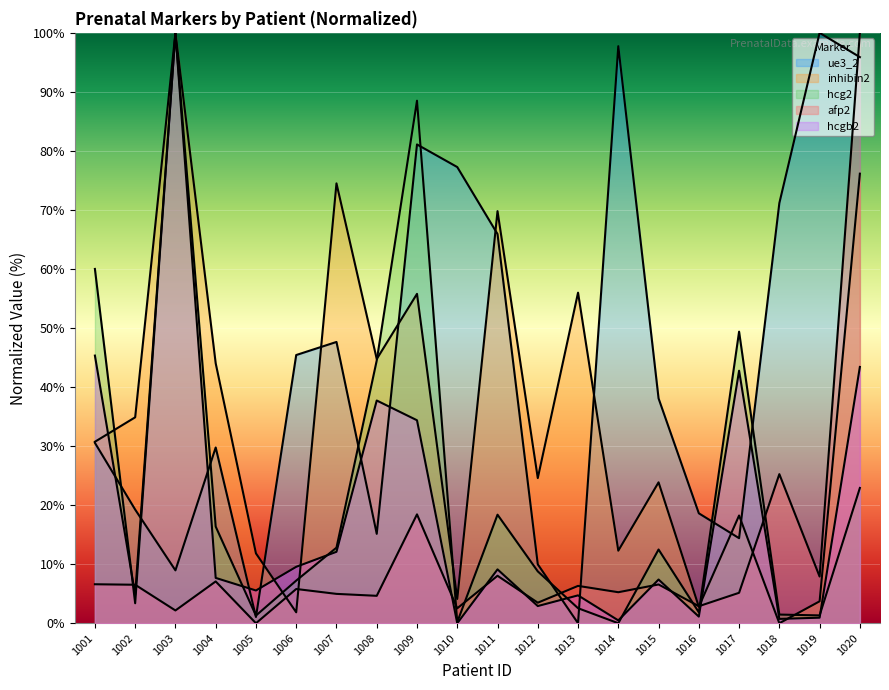

Count the number of categories in the chart.

20